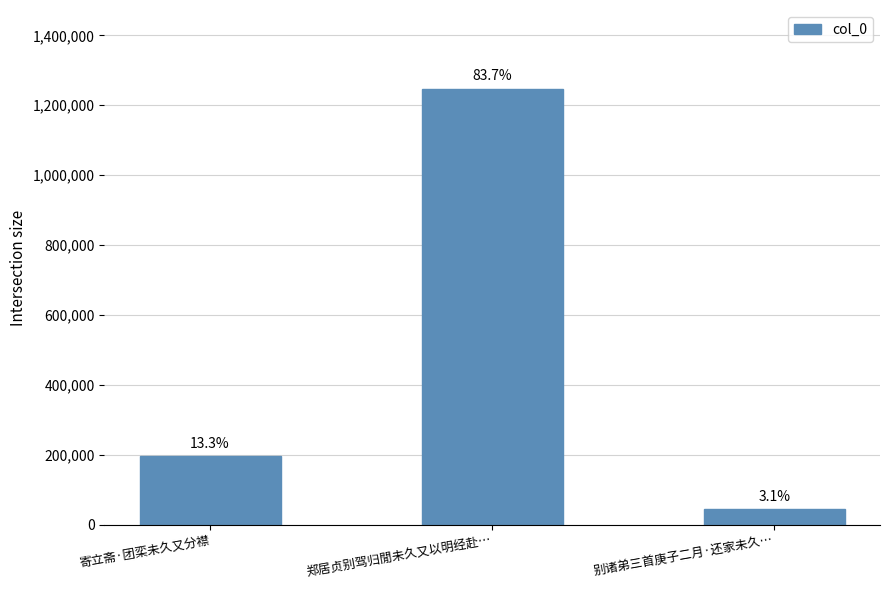

What position from the left is 寄立斋·团栾未久又分襟?

1